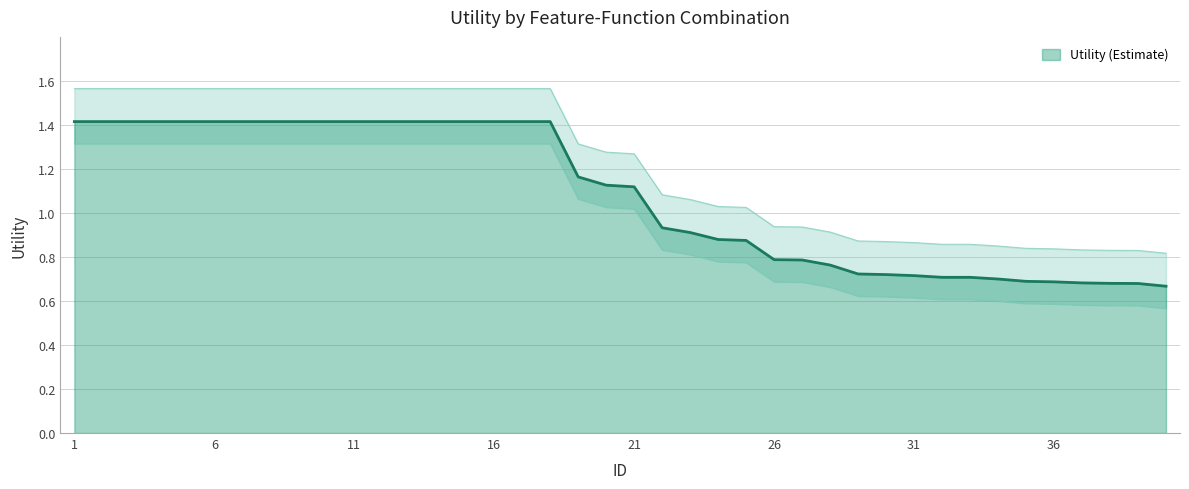

Reading left to right, extract all data points from this chart.

1=1.4	2=1.4	3=1.4	4=1.4	5=1.4	6=1.4	7=1.4	8=1.4	9=1.4	10=1.4	11=1.4	12=1.4	13=1.4	14=1.4	15=1.4	16=1.4	17=1.4	18=1.4	19=1.2	20=1.1	21=1.1	22=0.9	23=0.9	24=0.9	25=0.9	26=0.8	27=0.8	28=0.8	29=0.7	30=0.7	31=0.7	32=0.7	33=0.7	34=0.7	35=0.7	36=0.7	37=0.7	38=0.7	39=0.7	40=0.7